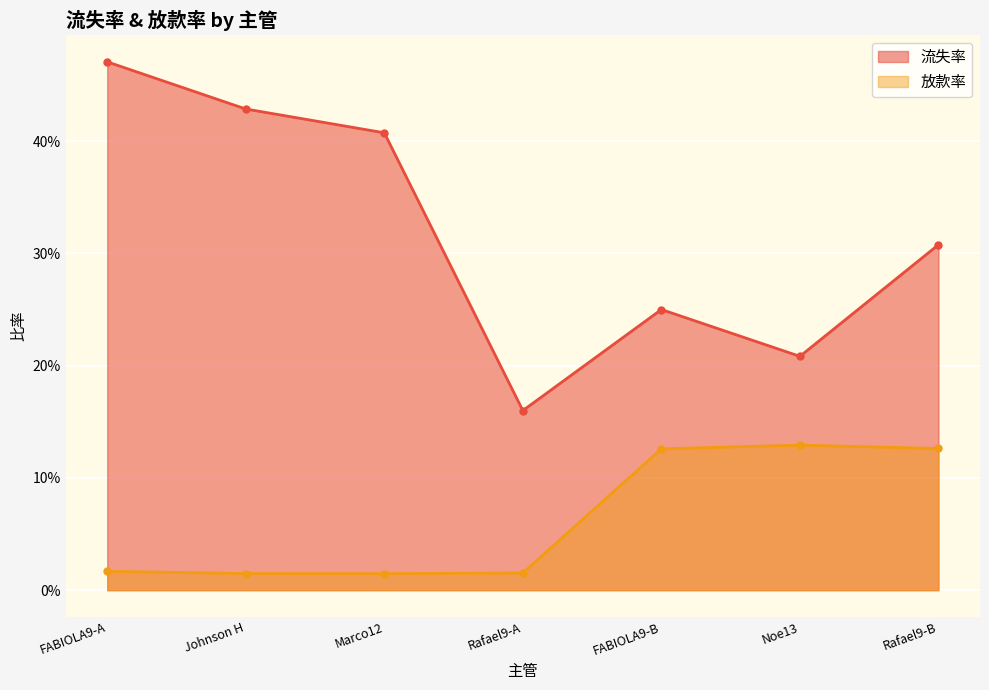

Count the number of categories in the chart.

7